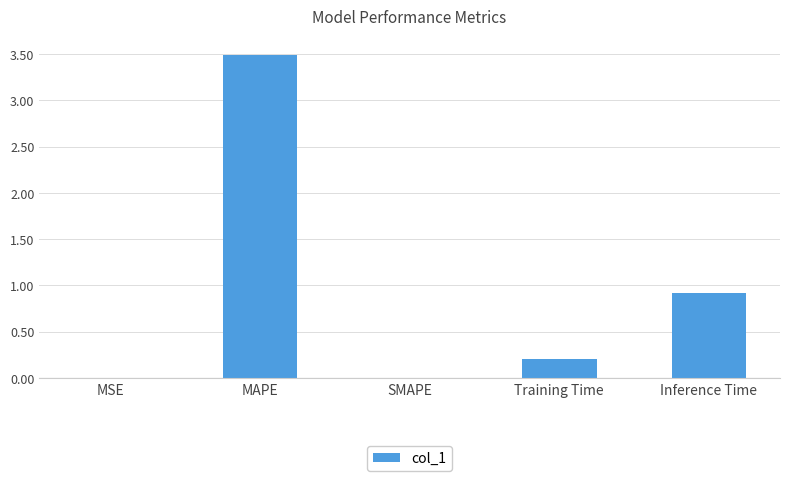

What is the maximum value shown in the chart?

3.5